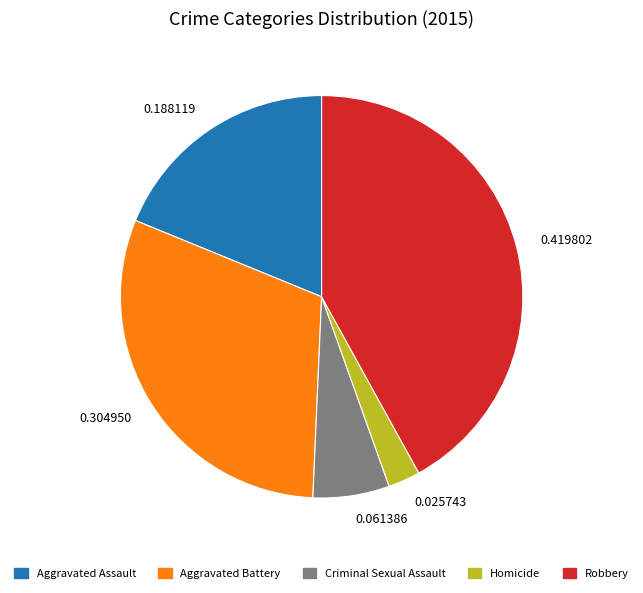

What is the ratio of the value at Homicide to the value at Aggravated Assault?

0.1